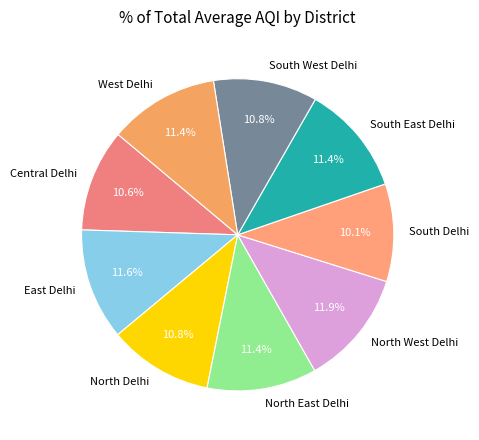

How many slices are in this pie chart?

9